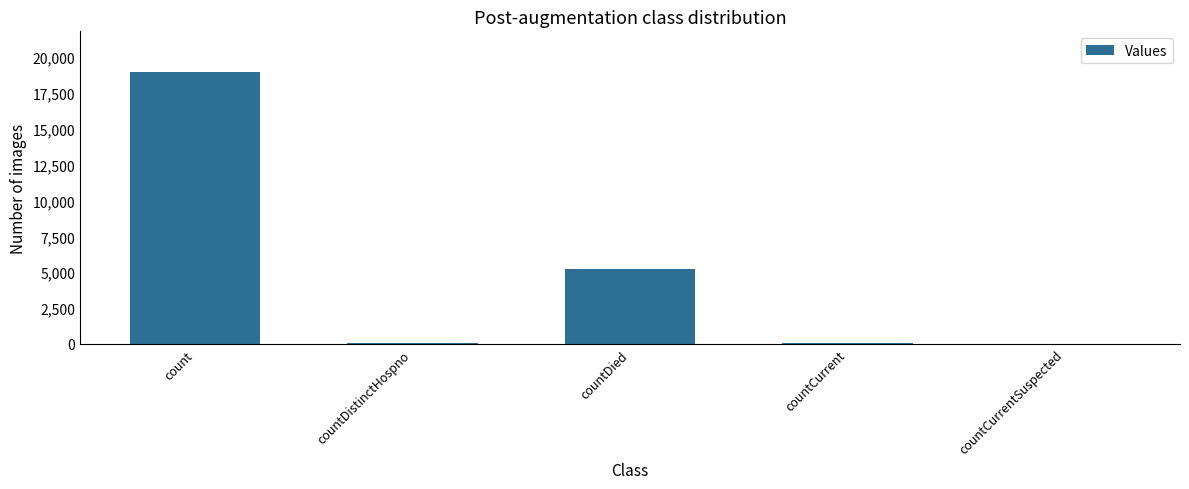

Which has a higher value, countDied or countDistinctHospno?

countDied